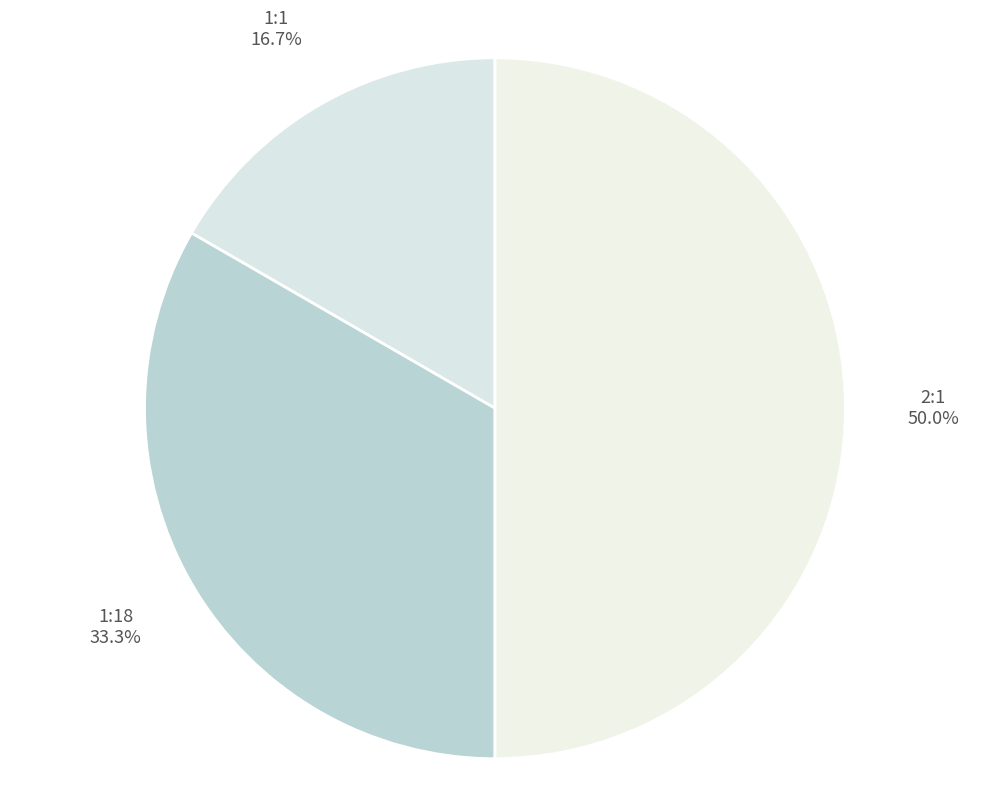

Is it true that 1:1 is 5% of the pie?

False